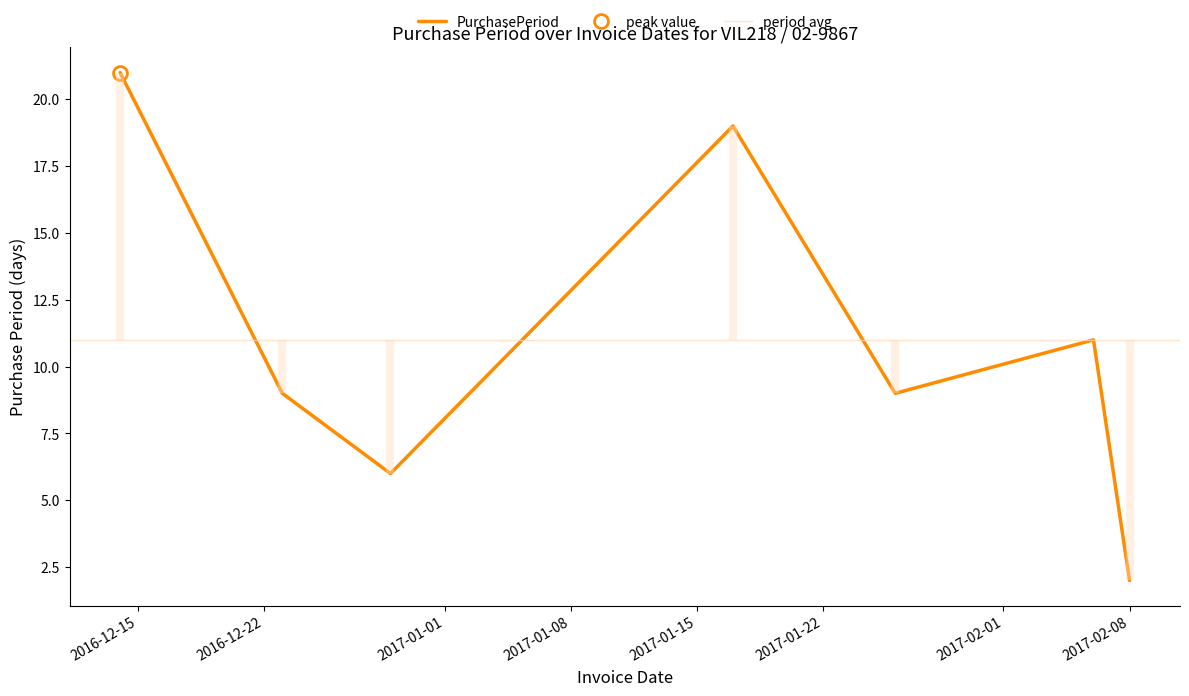

Between 2016-12-23 and 2016-12-14, which is larger?

2016-12-14